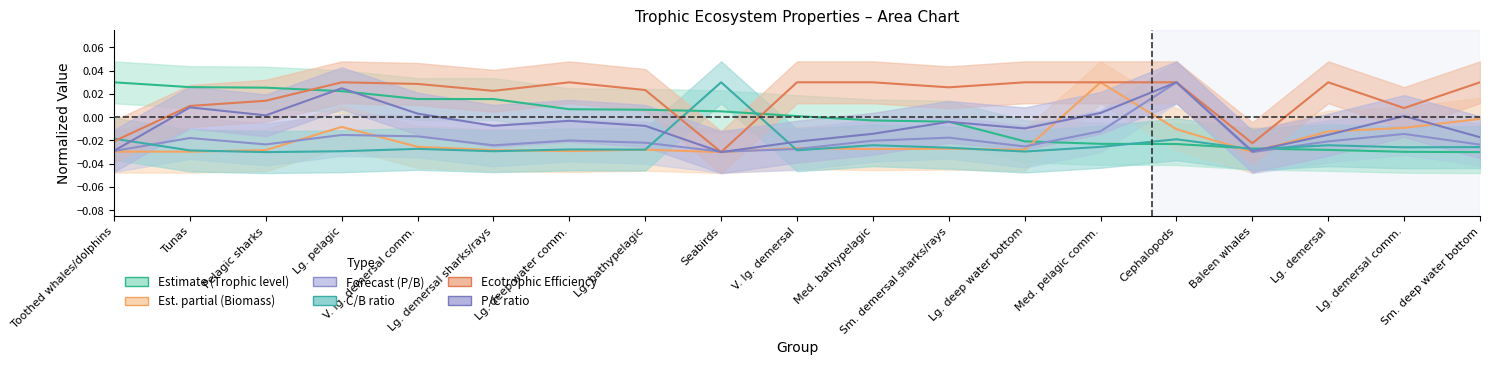

Does the chart have visible grid lines?

No